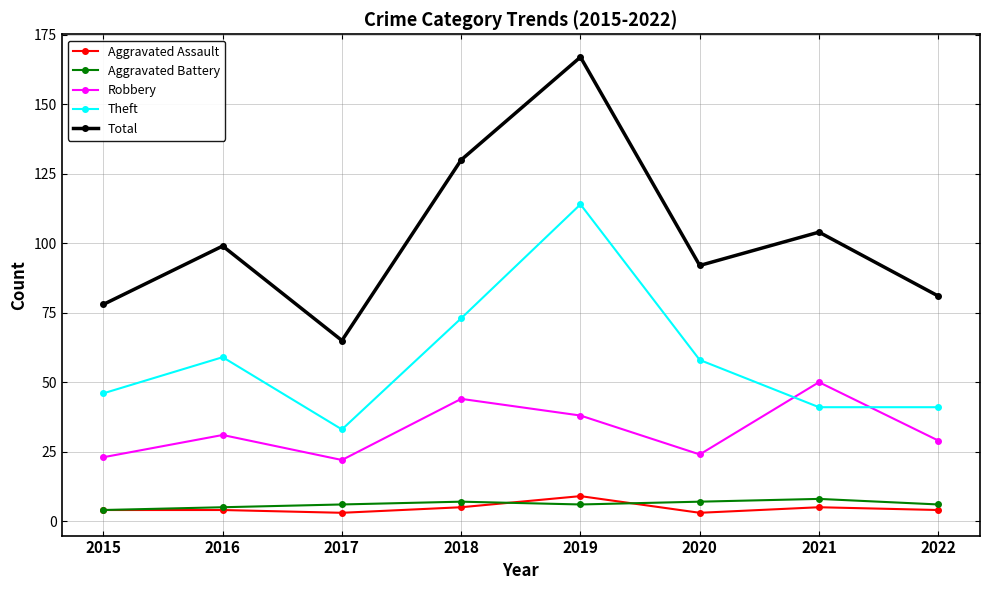

What is the spread (max minus min) of values at 2018?

125